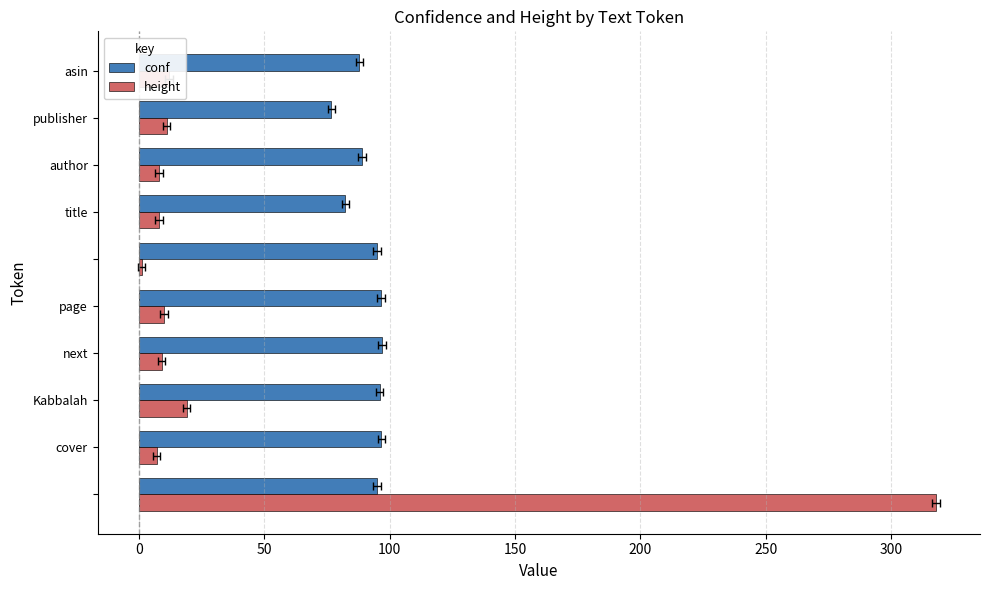

What is the difference between the second highest and minimum values in the conf series?

19.9